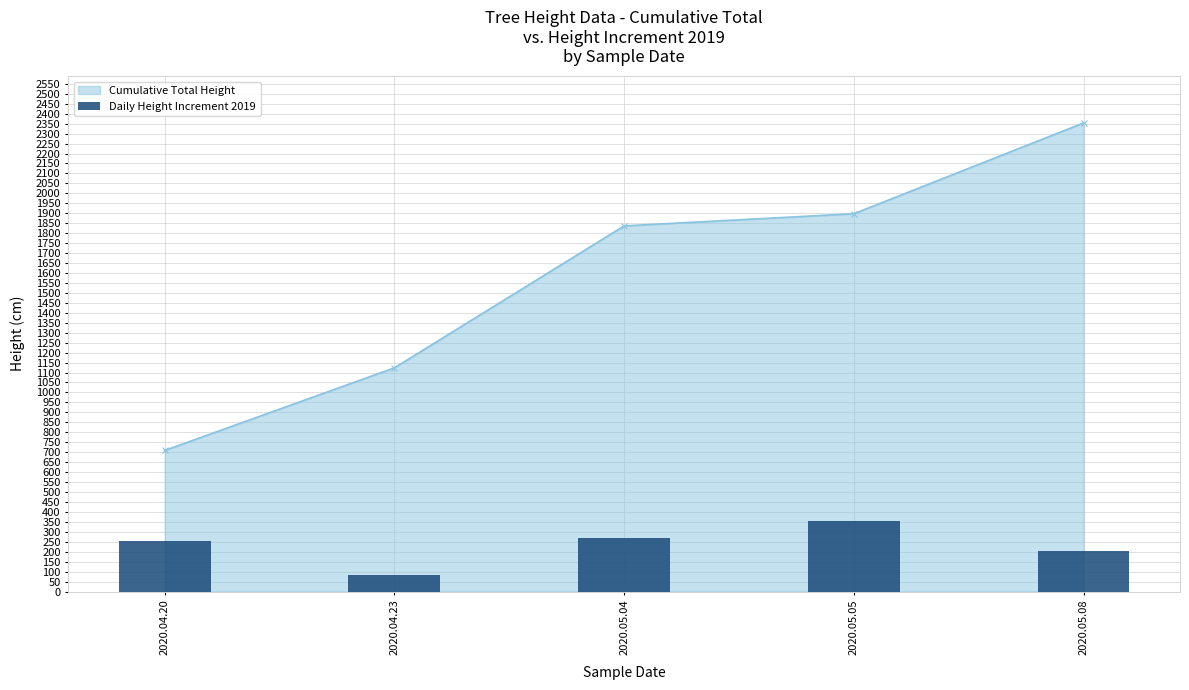

Rank the categories by value from lowest to highest.

2020.04.23, 2020.05.08, 2020.04.20, 2020.05.04, 2020.05.05